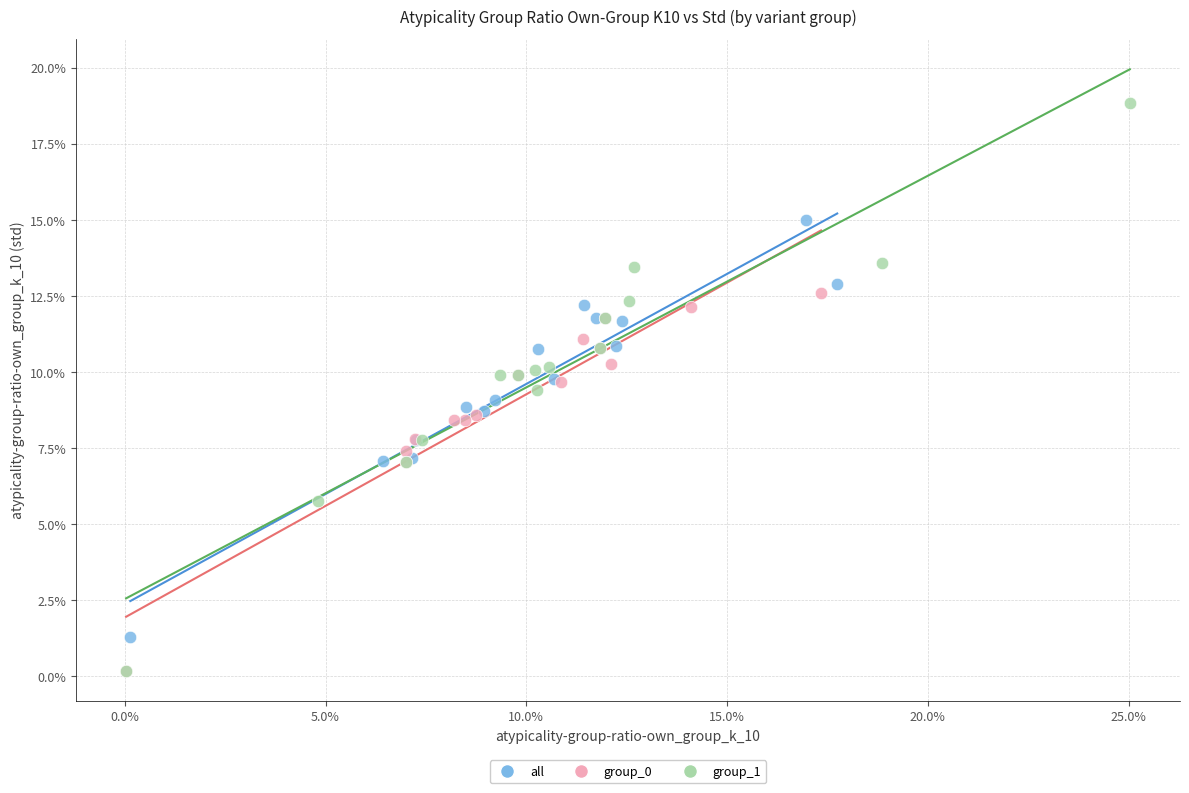

Which series contains the highest Y value?

group_1